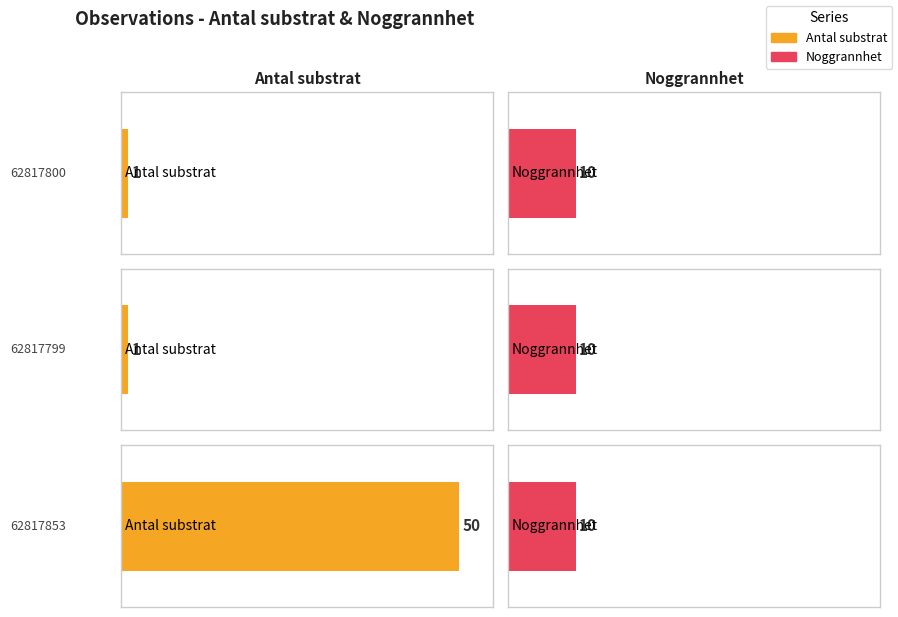

The Antal substrat series shows 1 at 62817800. True or false?

True